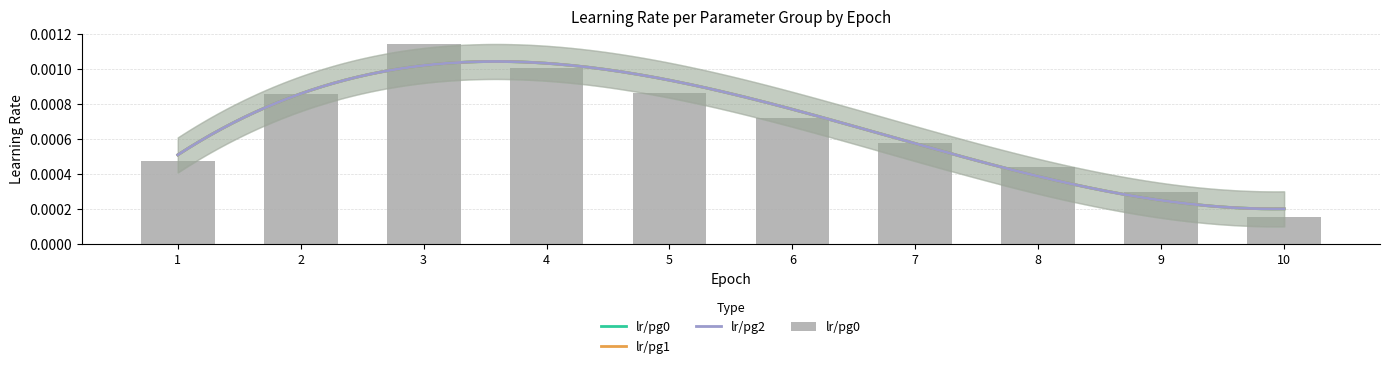

List the labels in order of lr/pg1 value, smallest first.

10, 9, 8, 1, 7, 6, 2, 5, 4, 3